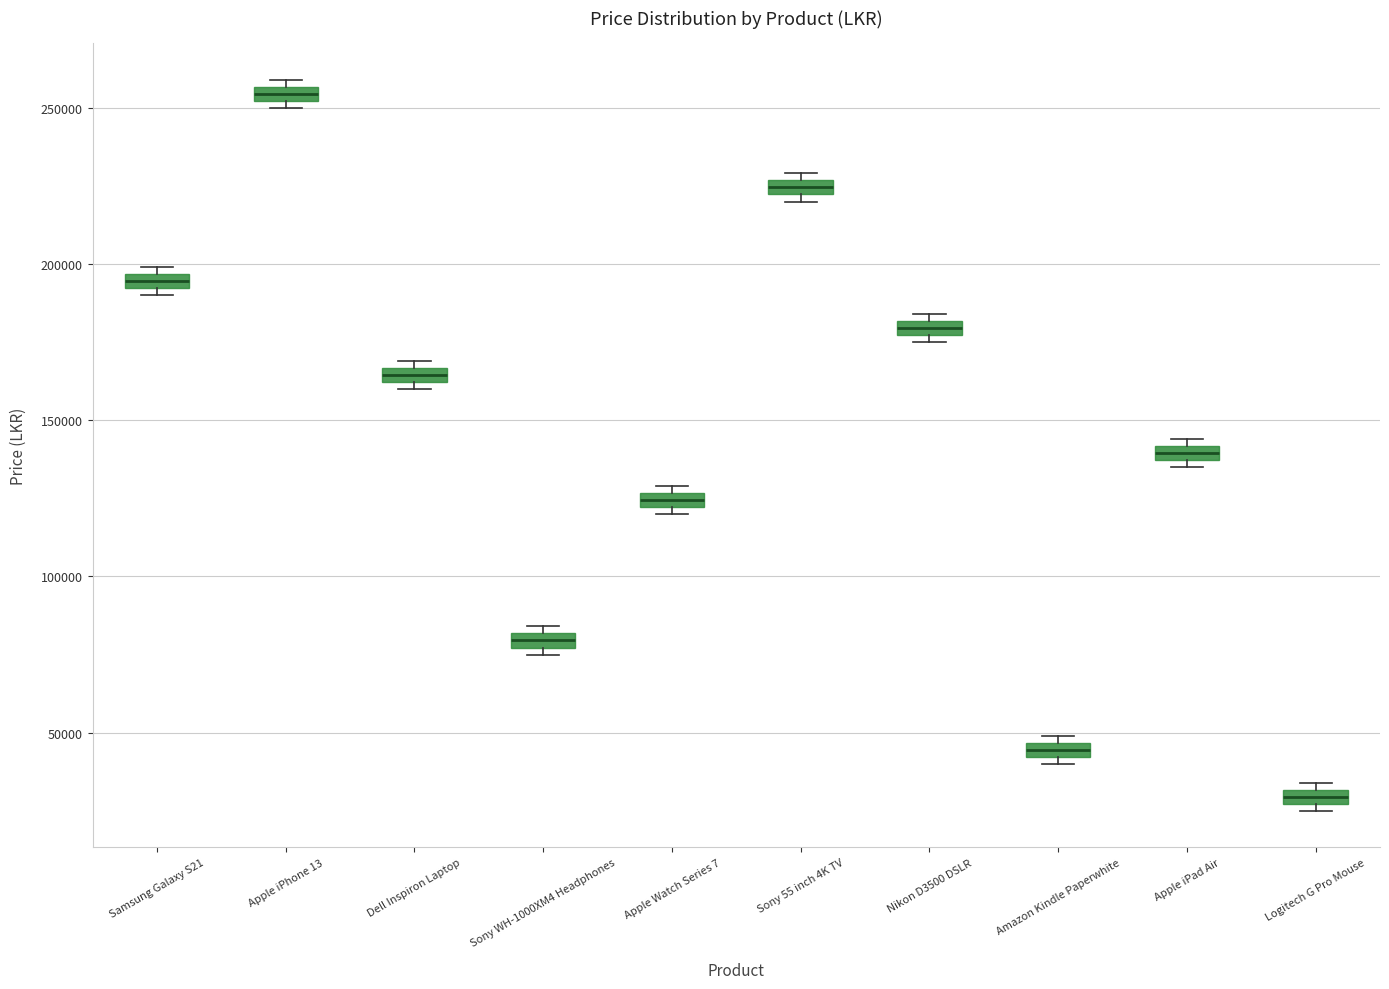

Where is the lower edge of the box for Apple iPad Air on the y-axis? The values are not printed on the chart, so give them approximately, as read against the axis.

135000